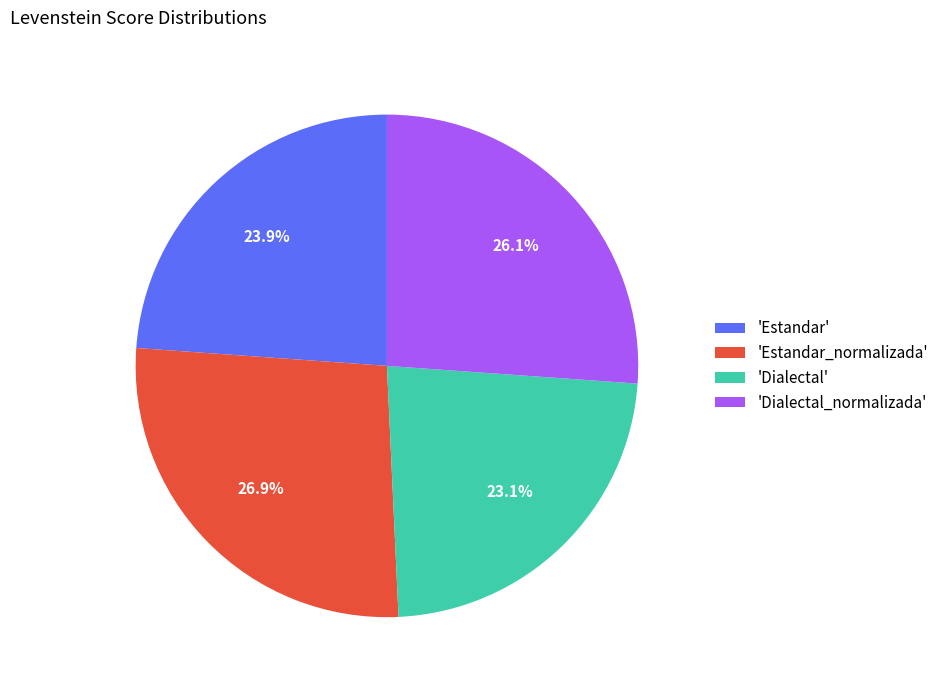

Which has a higher value, 'Estandar' or 'Dialectal_normalizada'?

'Dialectal_normalizada'